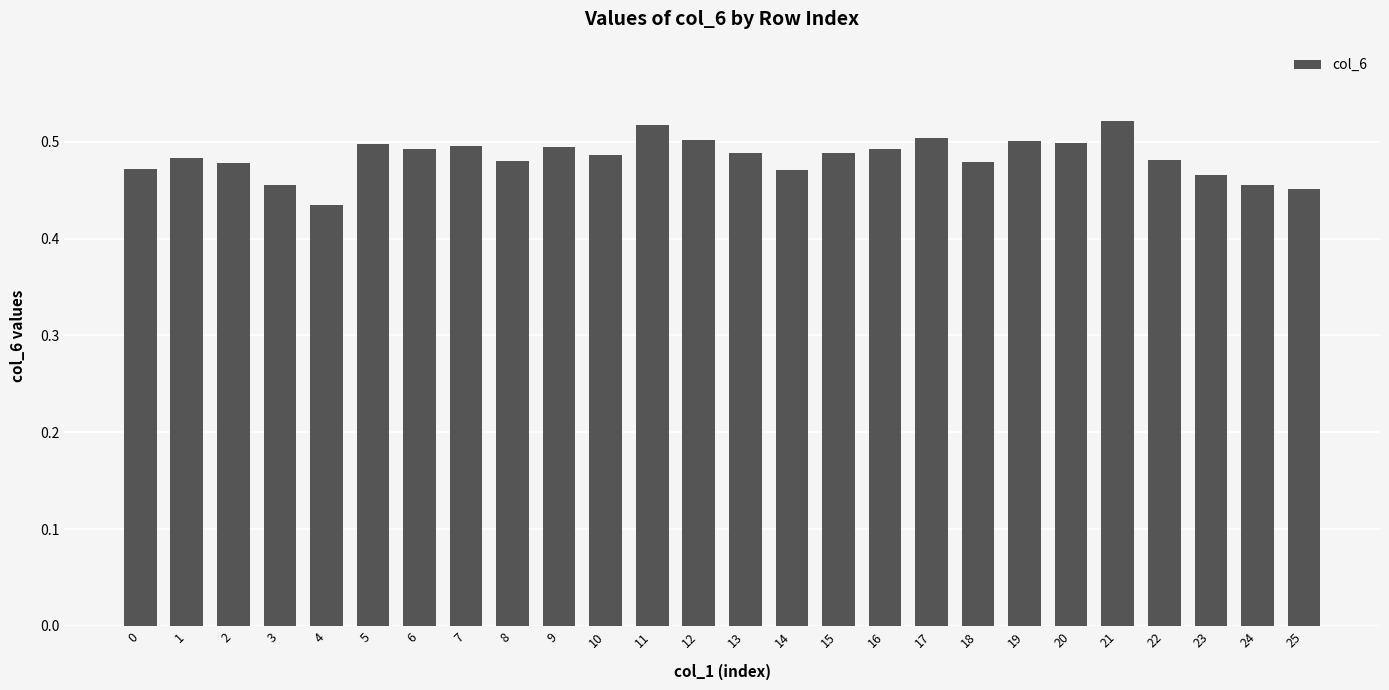

Where is the data nearest to the value 0?

4